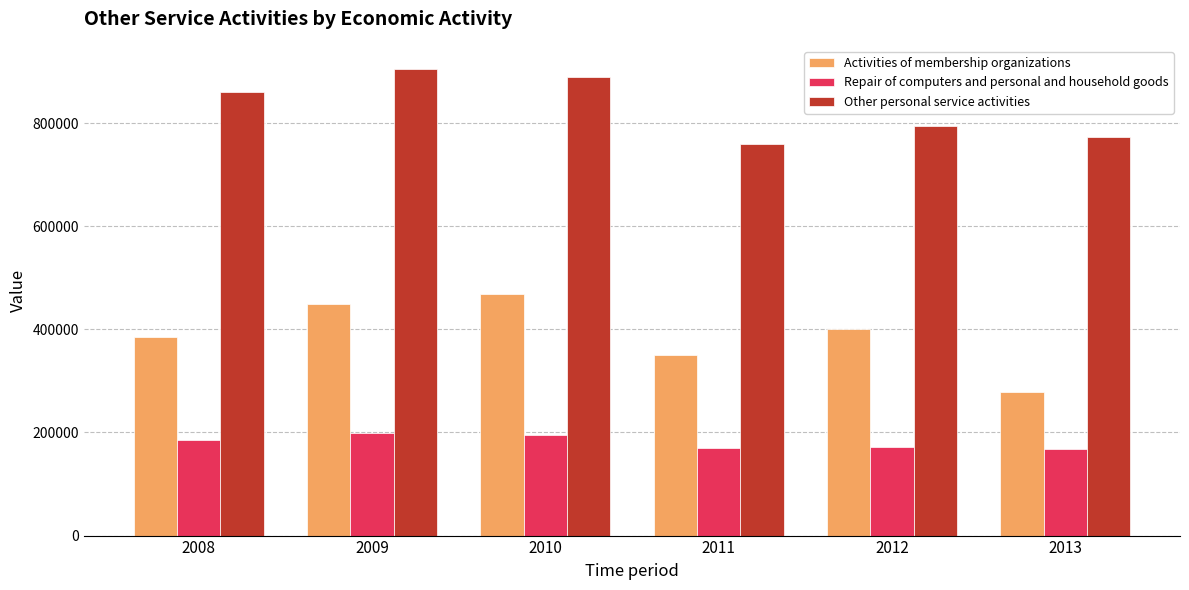

What is the minimum value for Other personal service activities?

759214.5